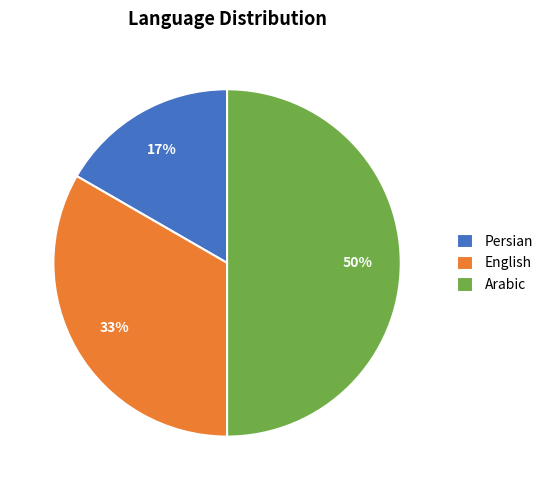

What percentage is the Arabic slice, to the nearest percent?

50%